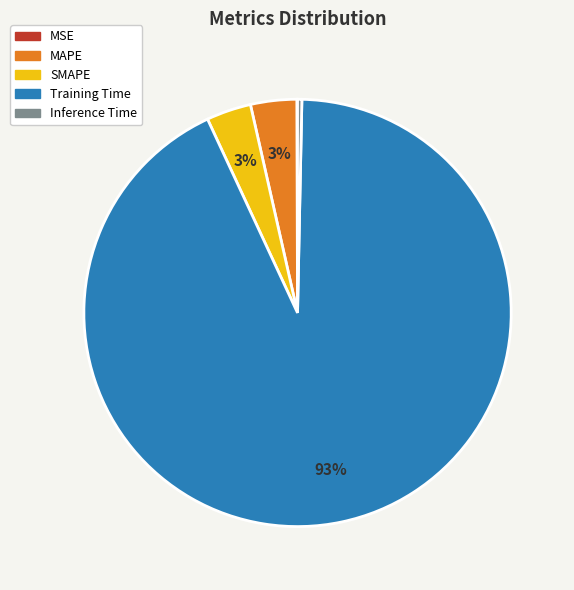

To the nearest percent, what portion does MAPE represent?

3%